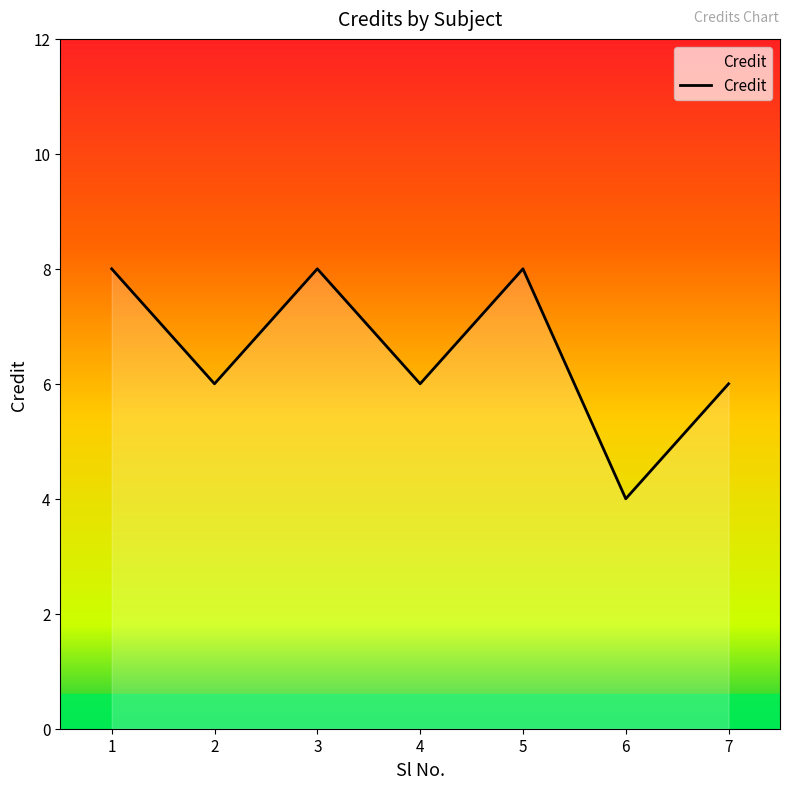

The value at 5 is 8. True or false?

True